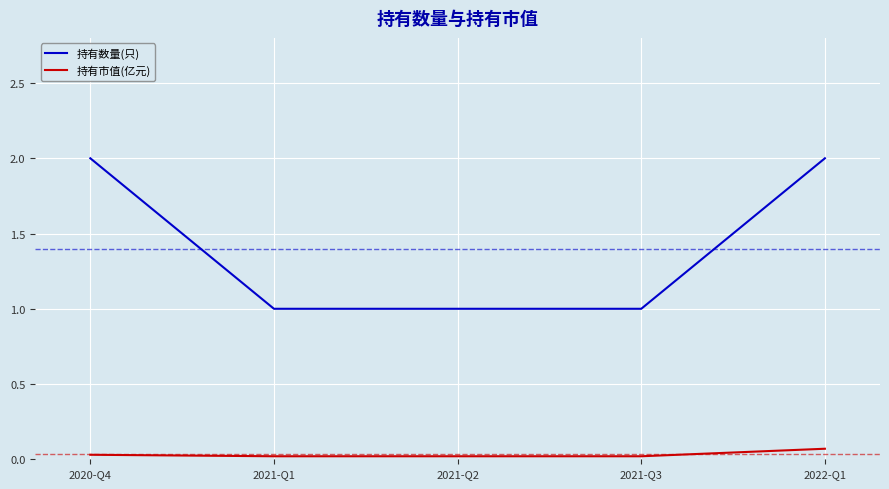

True or false: 持有数量(只) and 持有市值(亿元) intersect in this chart.

False